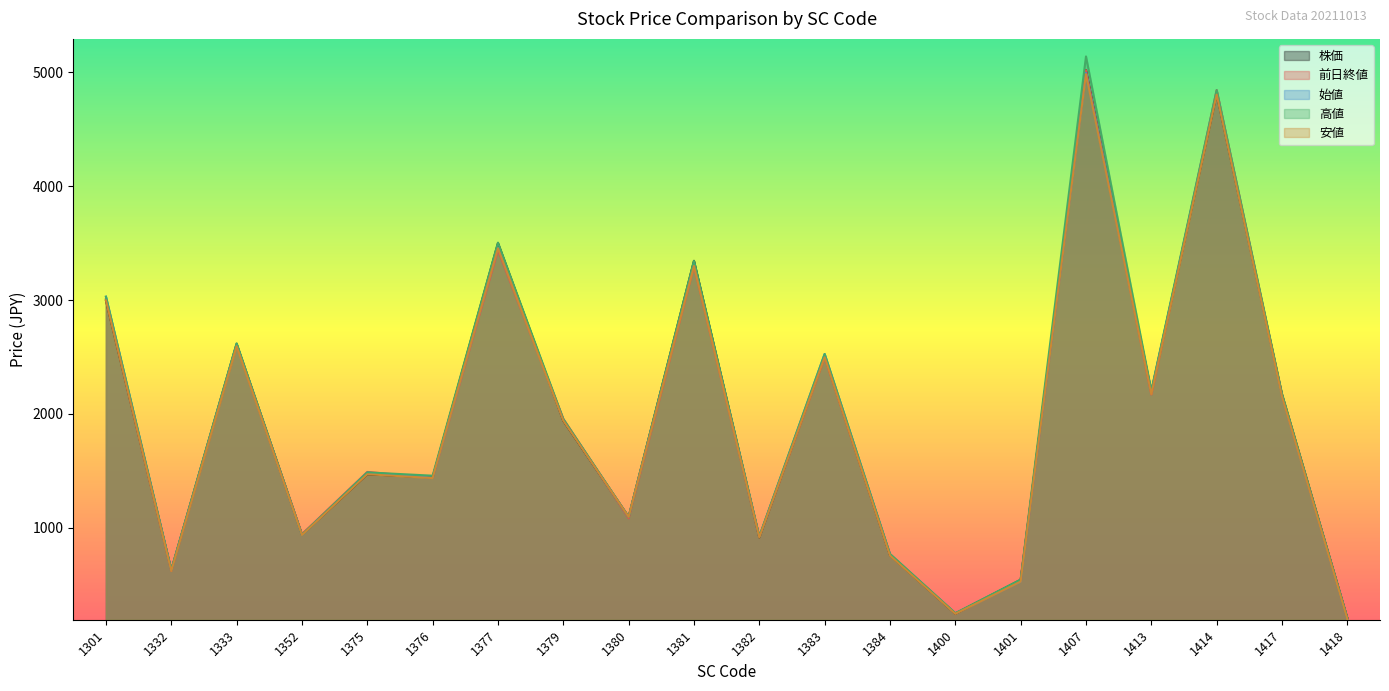

How many times do 株価 and 前日終値 cross each other?

11